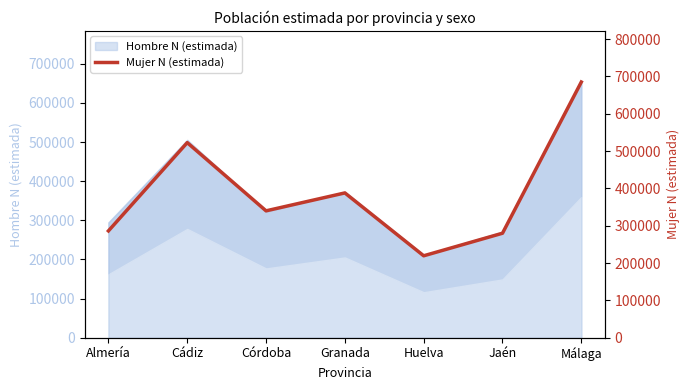

List the labels in order of value, smallest first.

Huelva, Jaén, Almería, Córdoba, Granada, Cádiz, Málaga